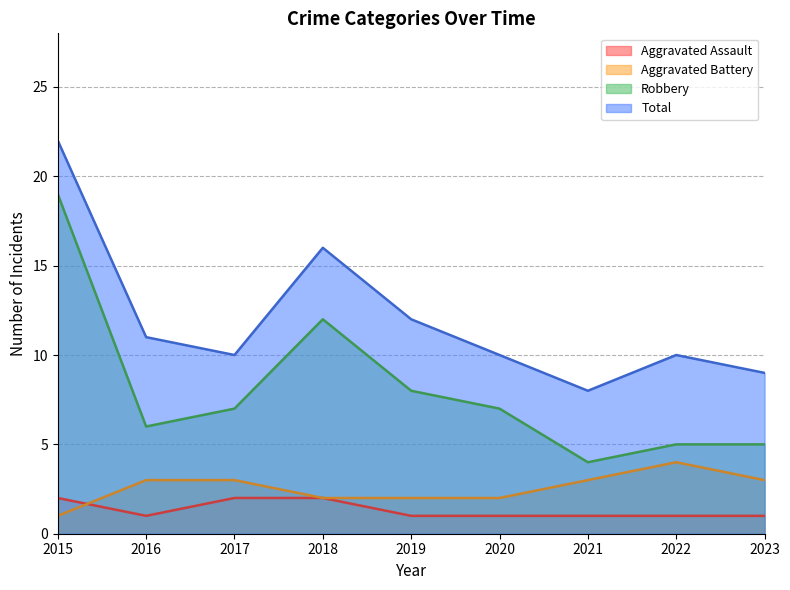

Rank the series at 2022 from lowest to highest value.

Aggravated Assault, Aggravated Battery, Robbery, Total